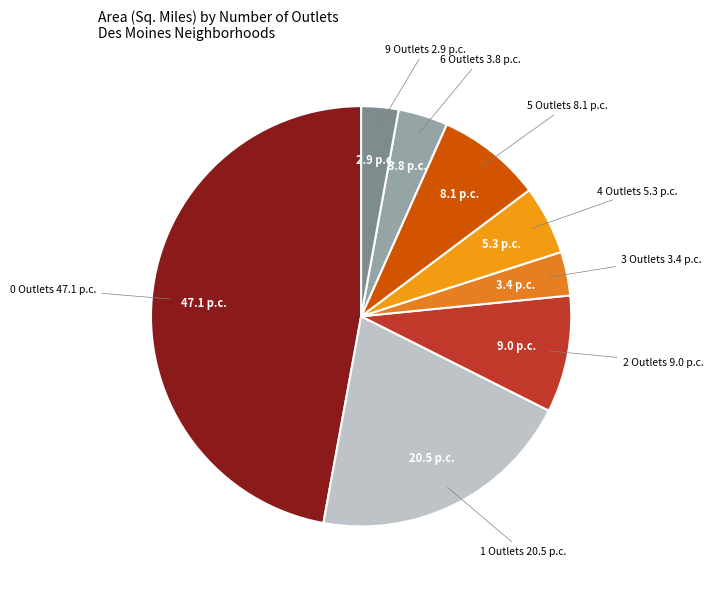

Is it true that 0 Outlets is 47% of the pie?

True